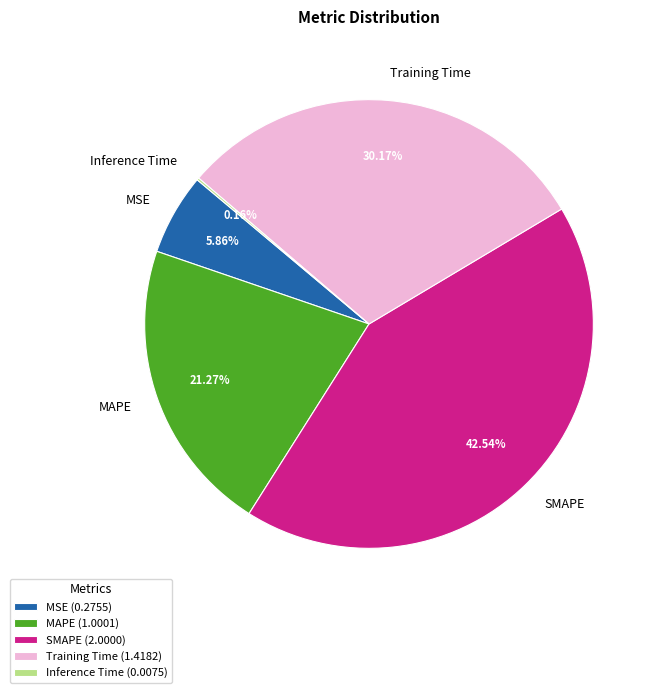

To the nearest percent, what is the average slice percentage?

20%